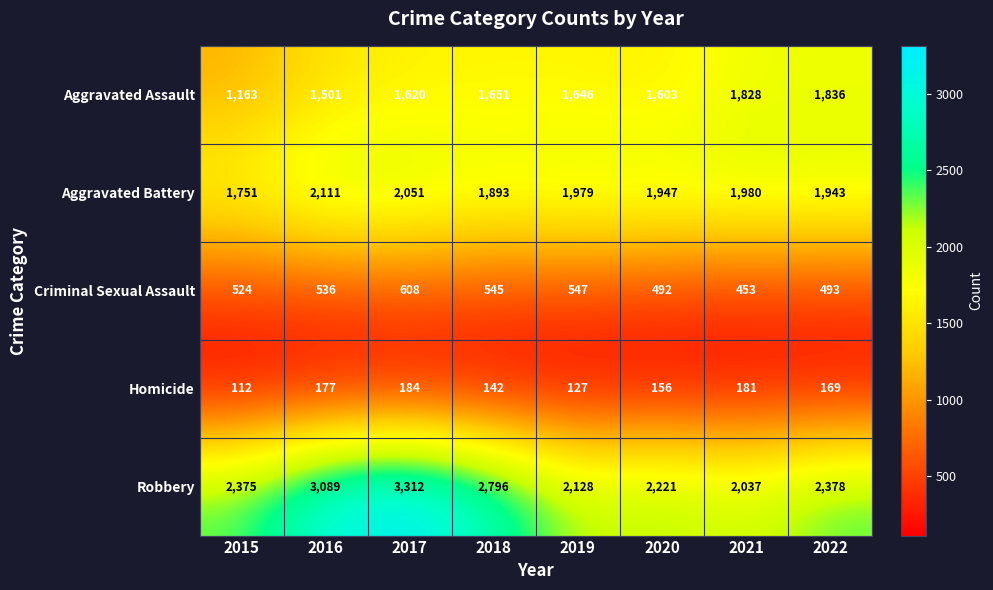

At which category is the sum across all series the highest?

2017